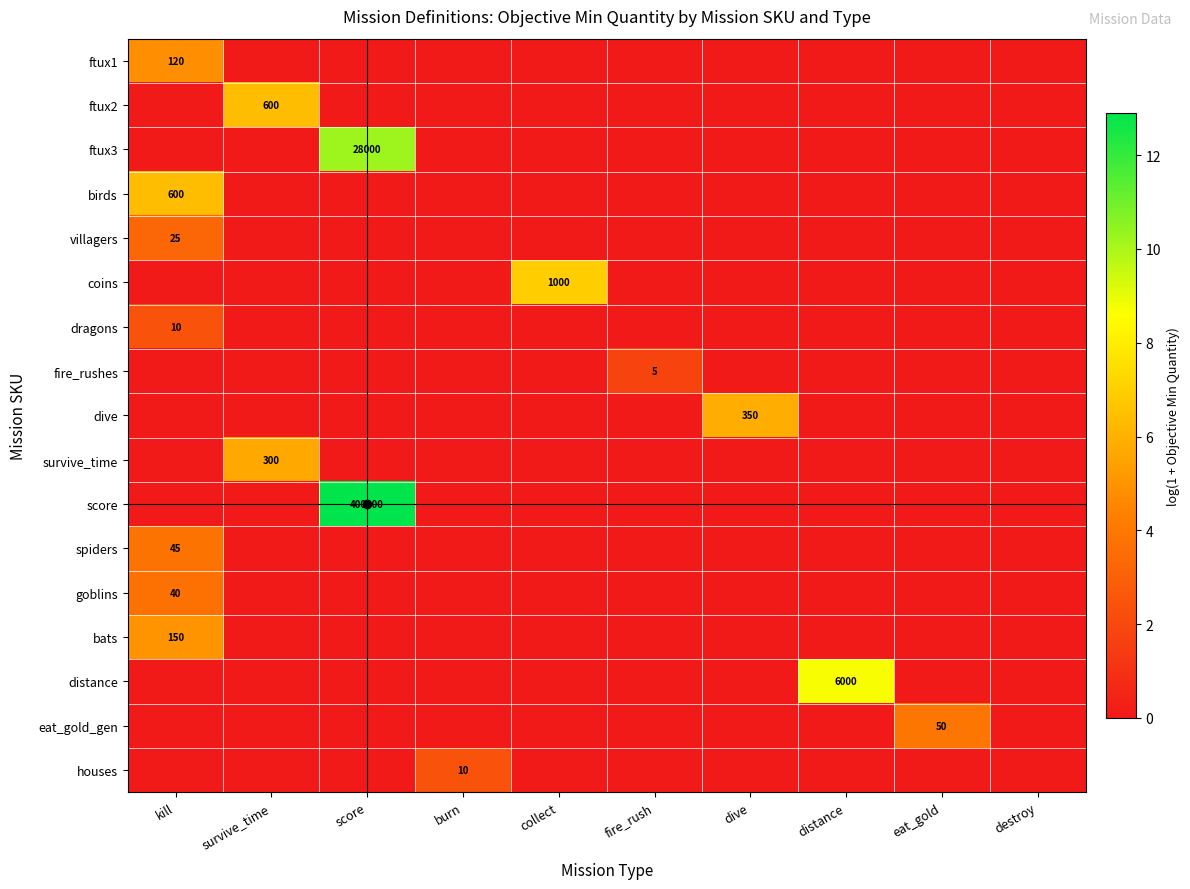

True or false: coins has a value of 1000 at collect.

True